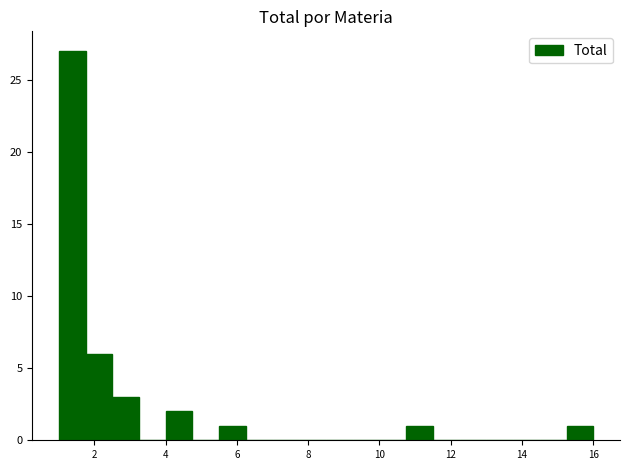

Read against the x-axis, roughly where is the centre of the tallest bar?

1.4